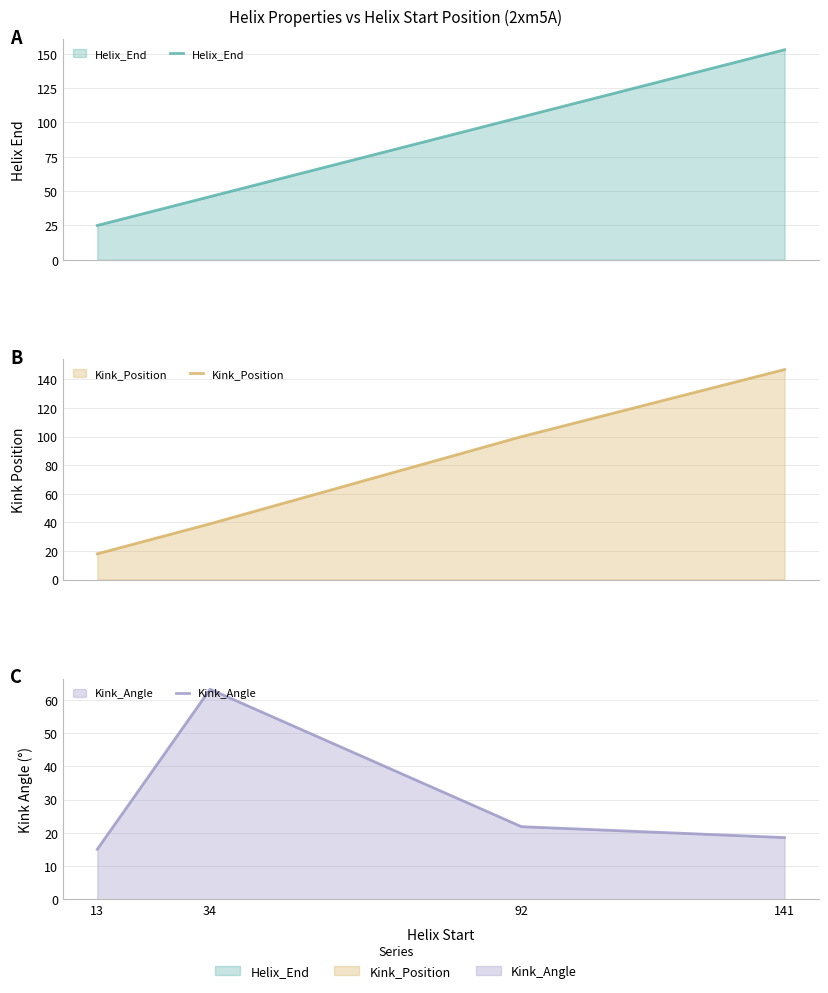

Reading left to right, what are all the values shown in this chart?

Helix_End: 25.0	46.0	104.0	153.0
Kink_Position: 18.0	39.0	100.0	147.0
Kink_Angle: 15.0	63.2	21.9	18.6